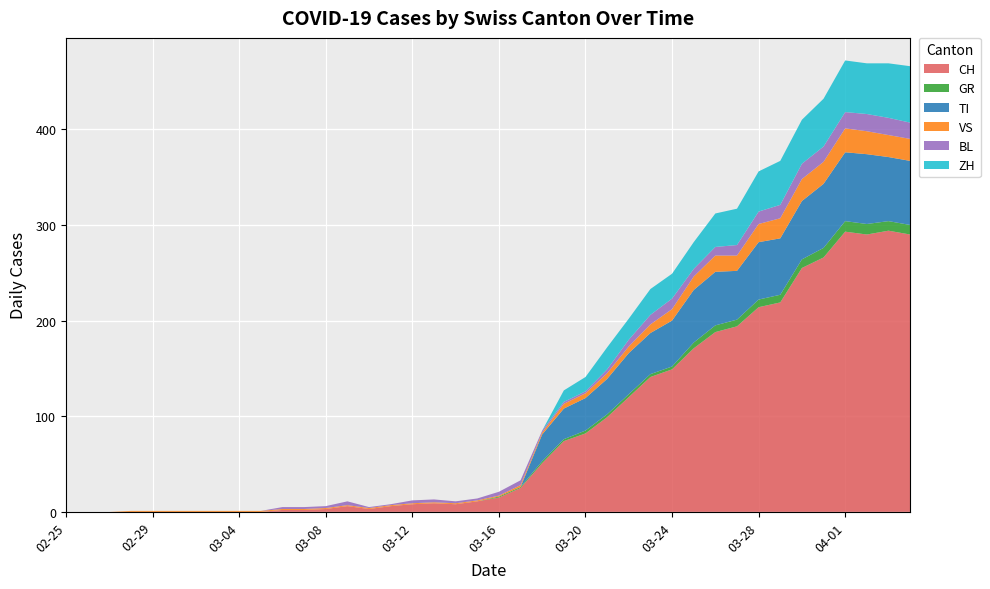

Reading left to right, transcribe all the data shown in this chart.

CH: 0	0	0	0	0	0	0	0	0	0	2	2	3	6	3	6	8	9	8	11	15	25	51	74	82	99	120	141	149	171	188	194	214	219	255	266	293	290	294	290
GR: 0	0	0	0	0	0	0	0	0	0	0	0	0	0	0	0	0	0	0	0	1	1	2	2	3	3	3	3	3	6	7	7	8	8	9	10	11	11	10	10
TI: 0	0	0	0	0	0	0	0	0	0	0	0	0	0	0	0	0	0	0	0	0	0	28	32	34	37	43	43	48	55	56	51	60	59	61	67	72	73	67	67
VS: 0	0	0	1	1	1	1	1	1	1	1	1	1	1	1	1	1	1	1	1	1	2	2	5	5	6	7	9	12	14	17	16	19	21	23	23	25	24	23	23
BL: 0	0	0	0	0	0	0	0	0	0	2	2	2	4	1	1	3	3	2	2	4	5	2	2	2	4	7	10	11	8	9	11	13	14	16	16	17	18	18	17
ZH: 0	0	0	0	0	0	0	0	0	0	0	0	0	0	0	0	0	0	0	0	0	0	0	12	15	23	22	27	26	28	35	38	42	46	46	50	54	53	57	59